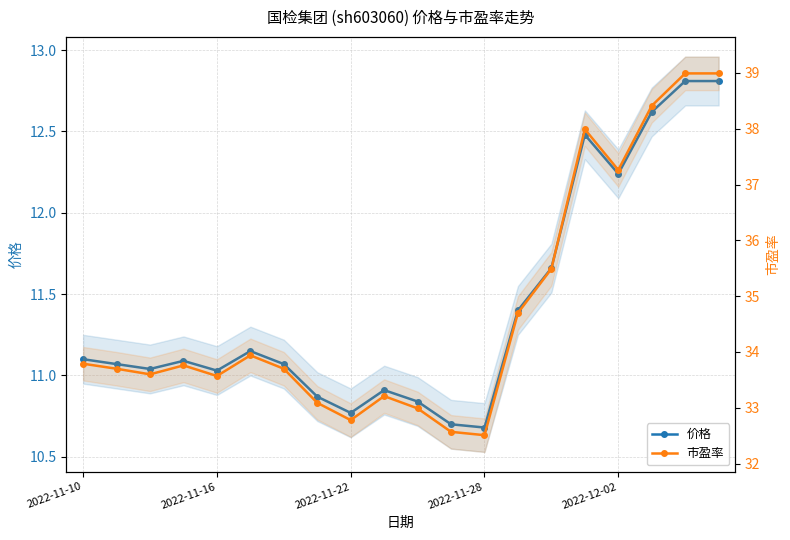

What is the greatest value displayed?

39.0